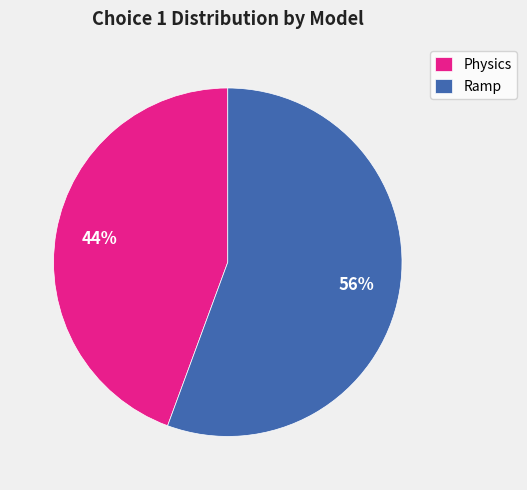

Which slice is the smallest?

Physics